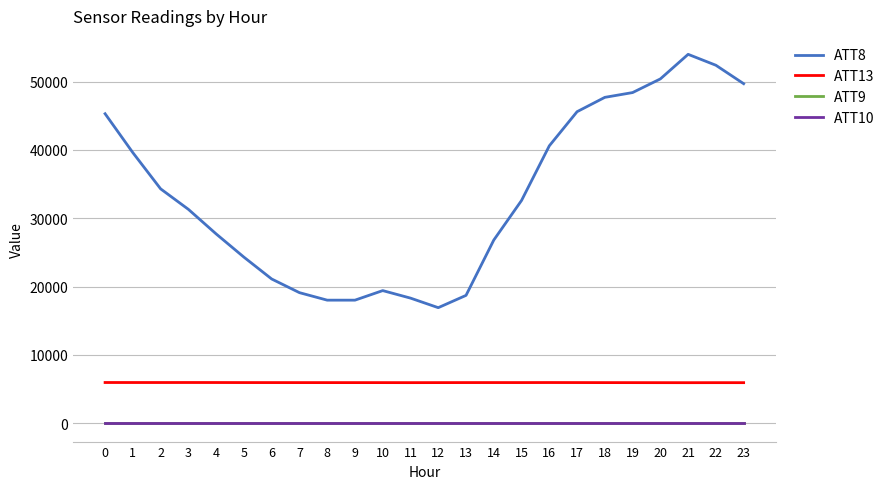

Reading left to right, list all the values displayed in this chart.

ATT8: 0=45300.0	1=39600.0	2=34300.0	3=31300.0	4=27700.0	5=24300.0	6=21100.0	7=19100.0	8=18000.0	9=18000.0	10=19400.0	11=18300.0	12=16900.0	13=18700.0	14=26800.0	15=32600.0	16=40600.0	17=45600.0	18=47700.0	19=48400.0	20=50400.0	21=54000.0	22=52400.0	23=49700.0
ATT13: 0=5940.6	1=5938.4	2=5938.2	3=5941.0	4=5938.0	5=5931.9	6=5929.9	7=5927.6	8=5926.9	9=5925.7	10=5925.2	11=5921.0	12=5925.5	13=5930.6	14=5932.4	15=5931.0	16=5936.8	17=5931.7	18=5925.5	19=5923.0	20=5918.4	21=5914.5	22=5919.2	23=5917.5
ATT9: 0=-10.0	1=-10.0	2=-10.0	3=-10.0	4=-10.0	5=-10.0	6=-10.0	7=-10.0	8=-10.0	9=-10.0	10=-10.0	11=-10.0	12=-10.0	13=-10.0	14=-10.0	15=-10.0	16=-10.0	17=-10.0	18=-10.0	19=-10.0	20=-10.0	21=-10.0	22=-10.0	23=-10.0
ATT10: 0=-10.0	1=-10.0	2=-10.0	3=-10.0	4=-10.0	5=-10.0	6=-10.0	7=-10.0	8=-10.0	9=-10.0	10=-10.0	11=-10.0	12=-10.0	13=-10.0	14=-10.0	15=-10.0	16=-10.0	17=-10.0	18=-10.0	19=-10.0	20=-10.0	21=-10.0	22=-10.0	23=-10.0